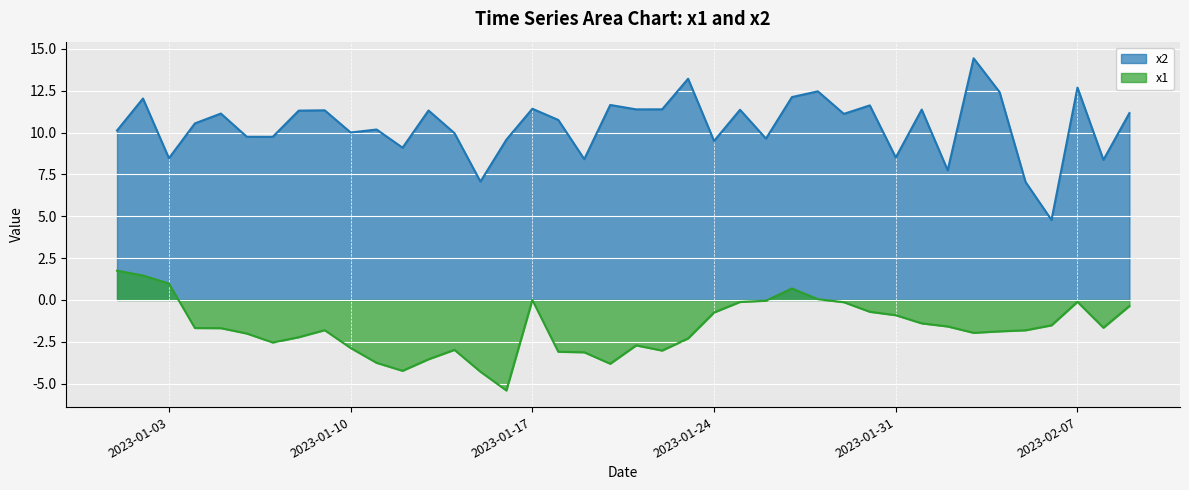

Rank the series at 2023-01-13 from lowest to highest value.

x1, x2